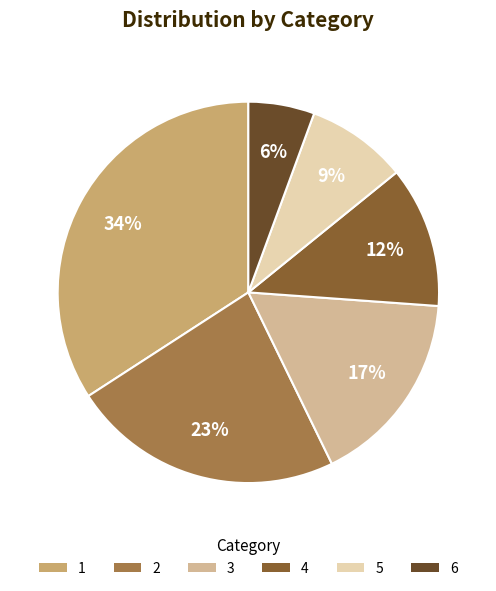

Is there a majority slice in this chart?

No